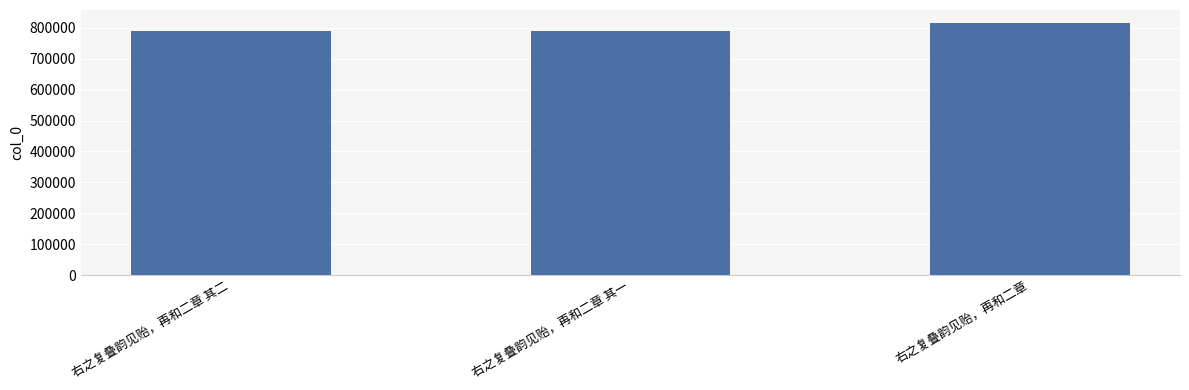

True or false: the data shows 1125269 at 右之复叠韵见贻，再和二章 其二.

False